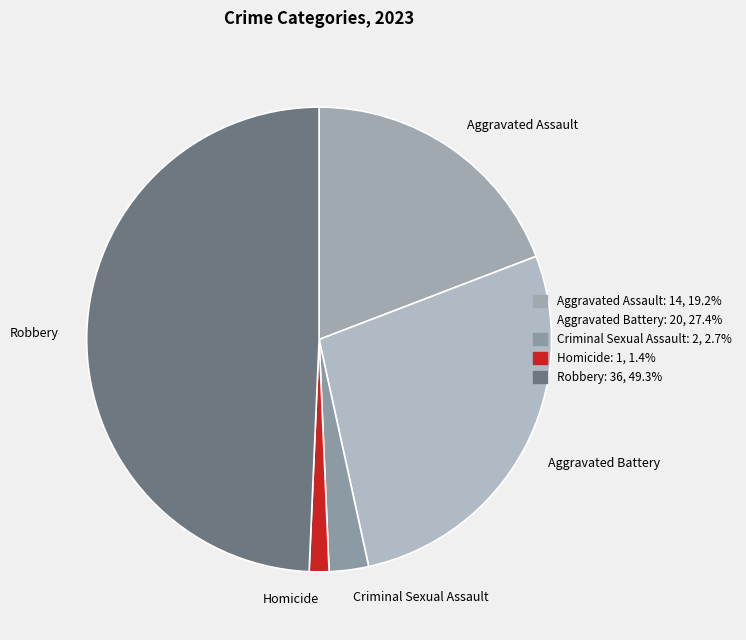

Does any single category account for the majority?

No